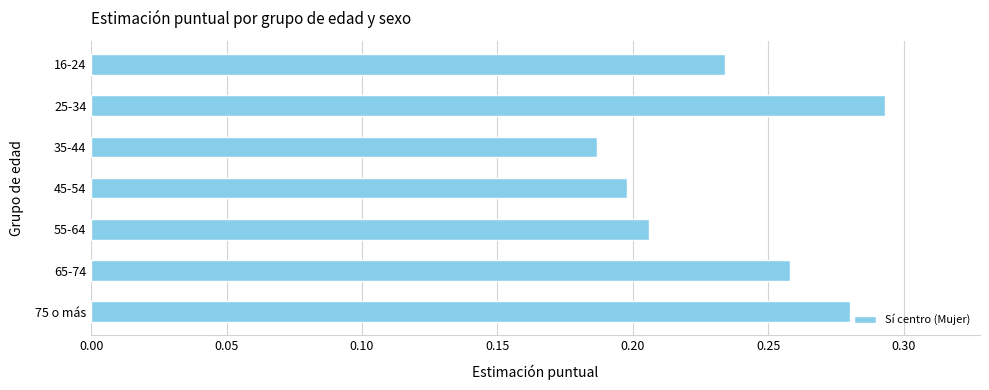

Where is the data nearest to the value 0?

35-44